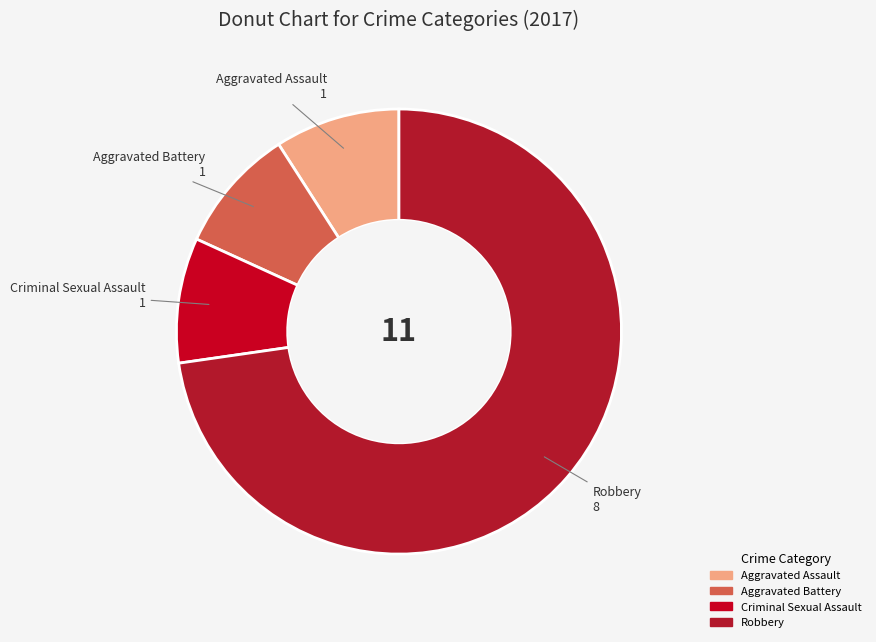

Which category has the biggest portion of the pie?

Robbery